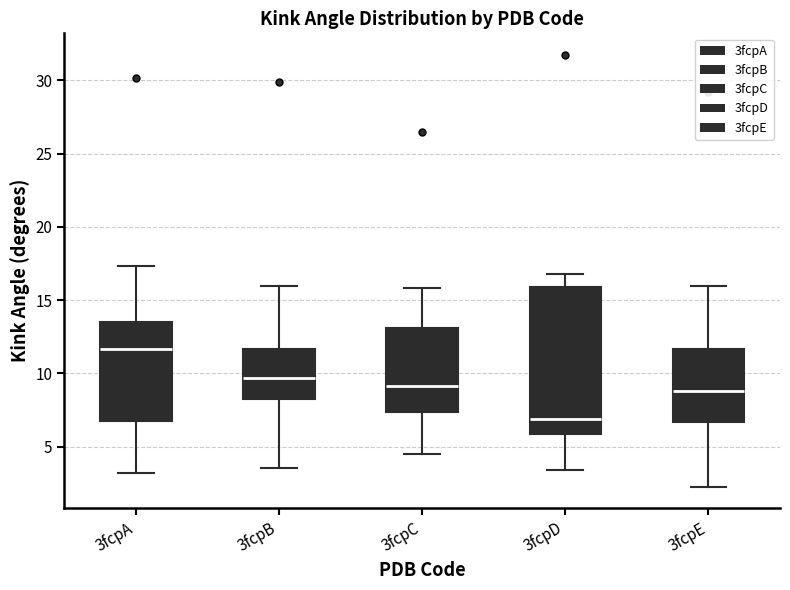

Comparing the boxes themselves (not the whiskers), which one is the tallest?

3fcpD